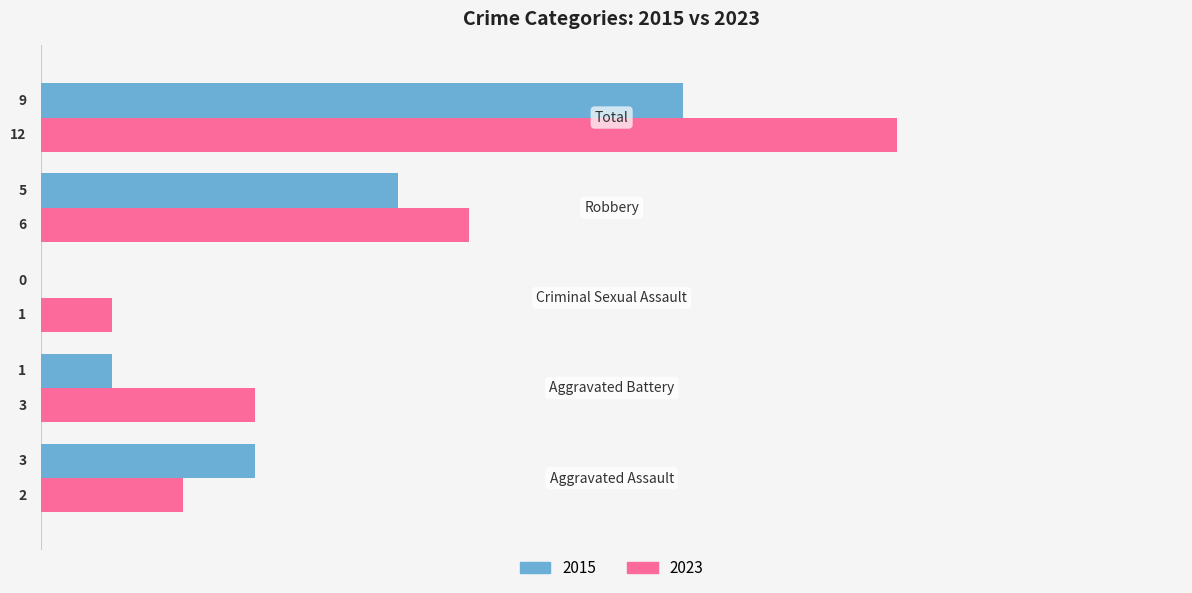

What is the sum of all 2023 values?

24